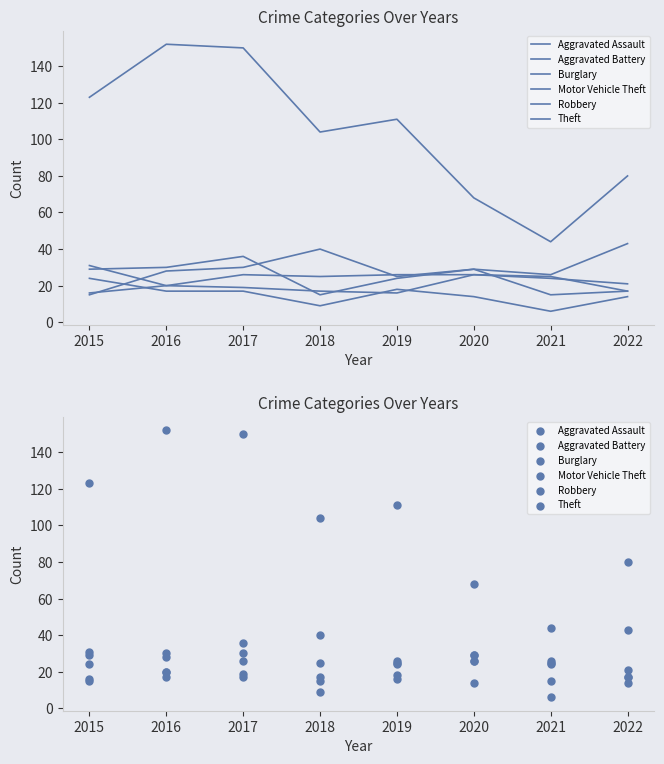

Which series has the widest spread of Y values?

Theft